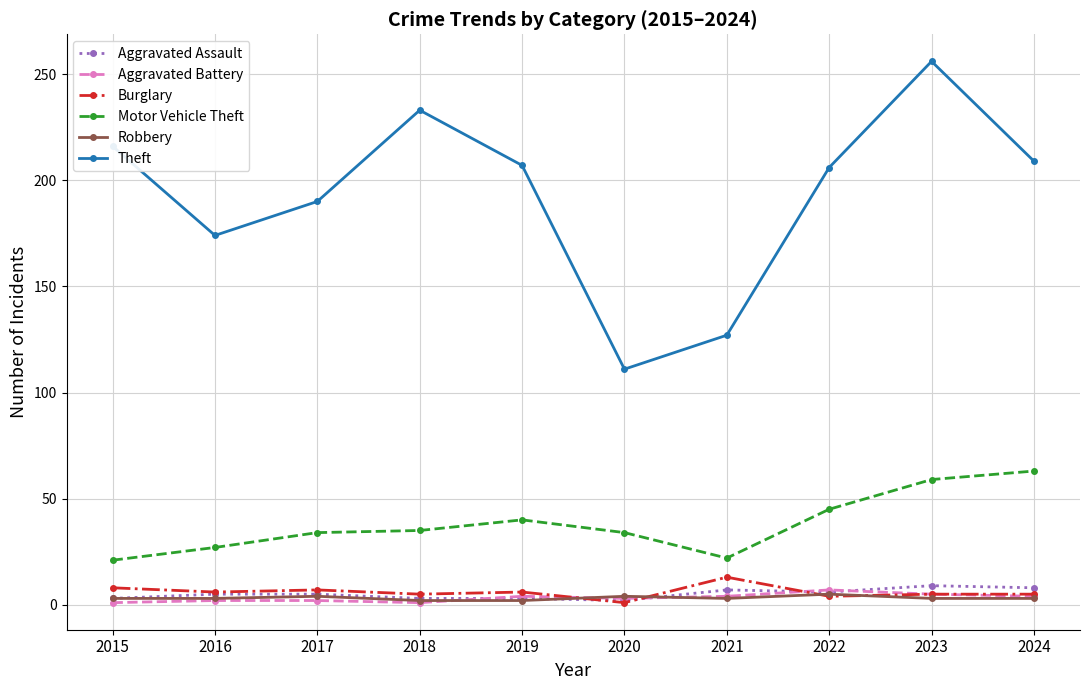

Which series has the largest total across all categories?

Theft